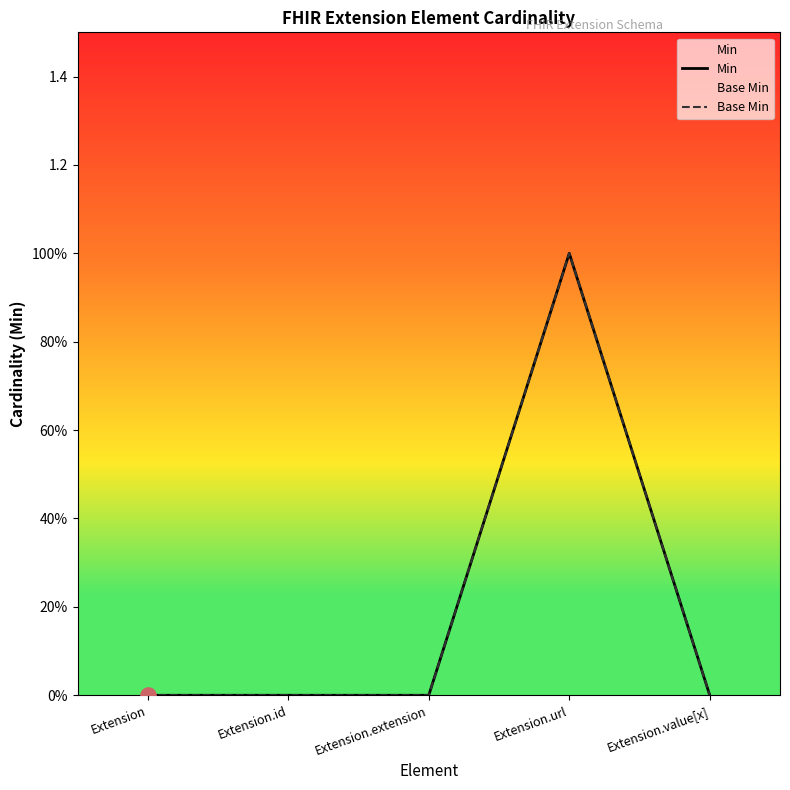

Is the value of Base Min at Extension greater than the value of Min at Extension.value[x]?

No